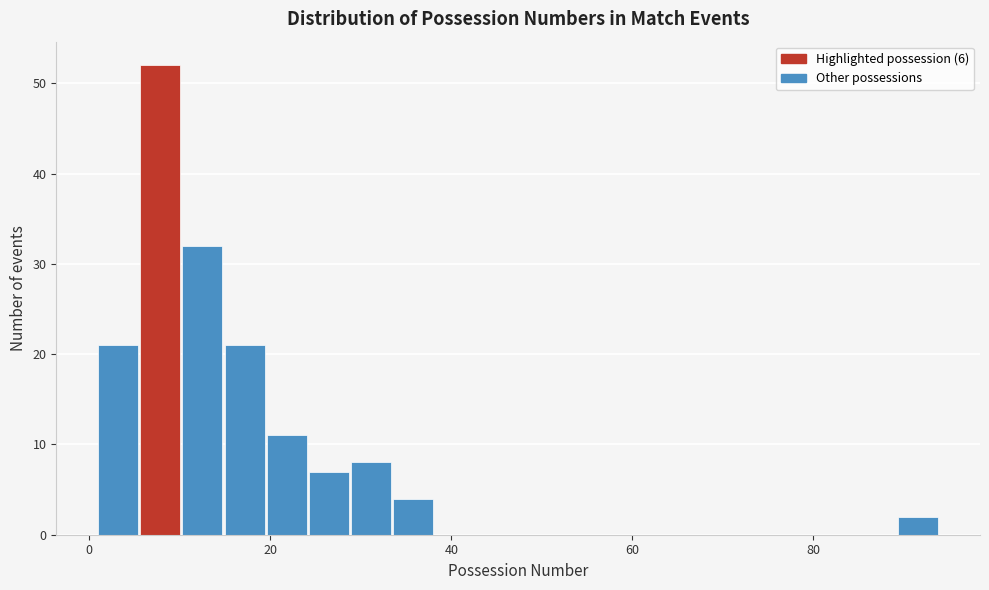

Around what value on the x-axis is the tallest bar? Give the approximate position of its centre, as read against the axis.

8